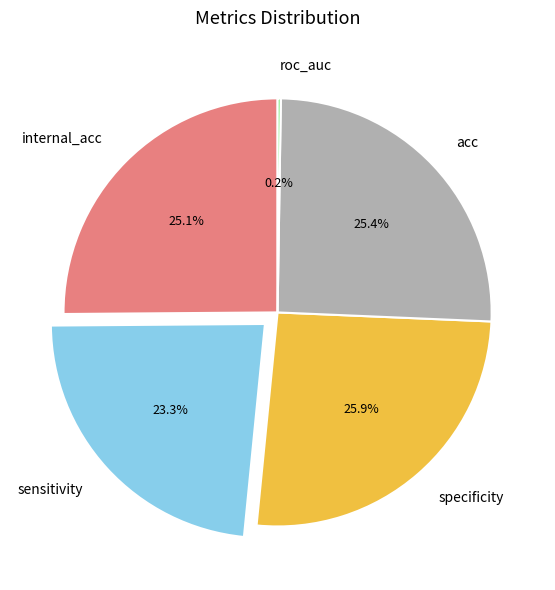

What is the total percentage of sensitivity and internal_acc?

48.4%